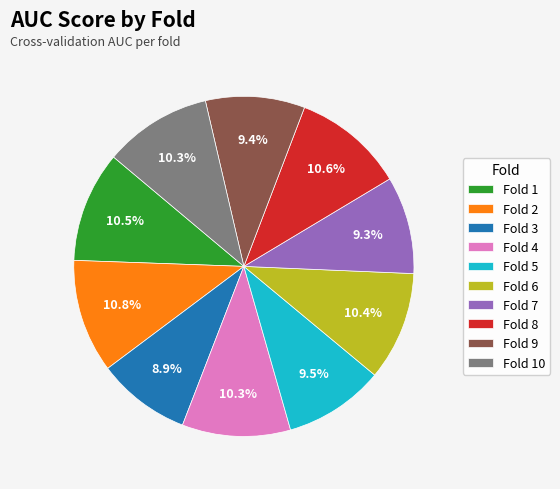

True or false: Fold 9 accounts for 19% of the total.

False